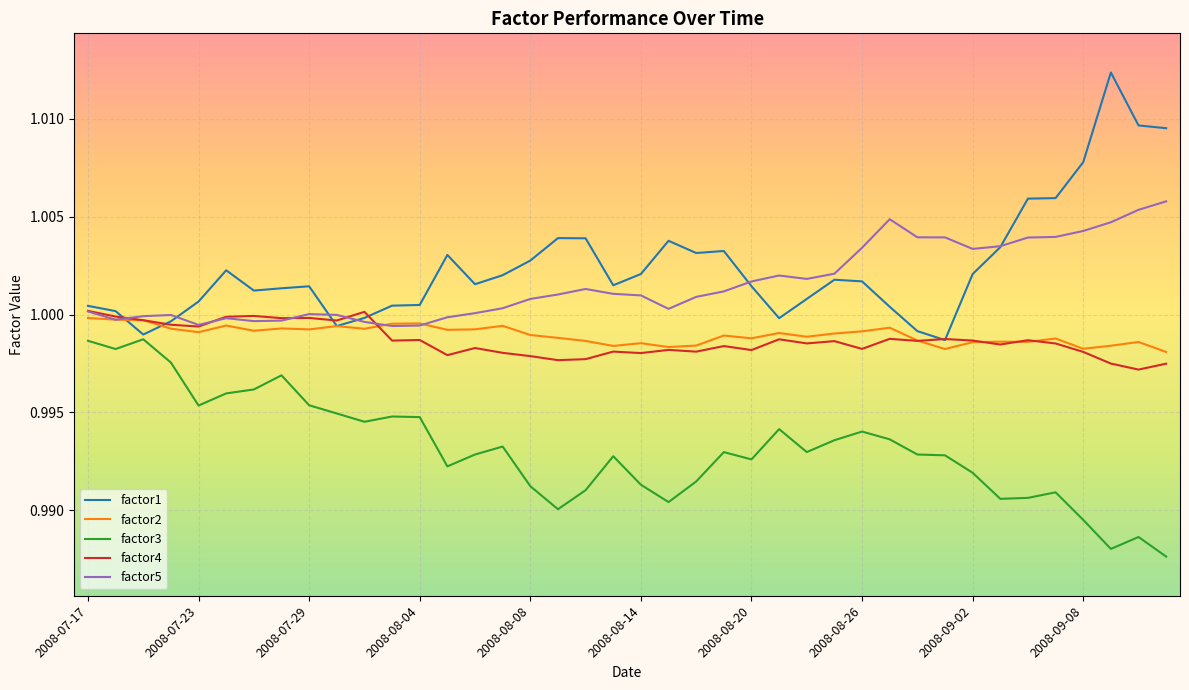

True or false: factor3 and factor5 intersect in this chart.

False